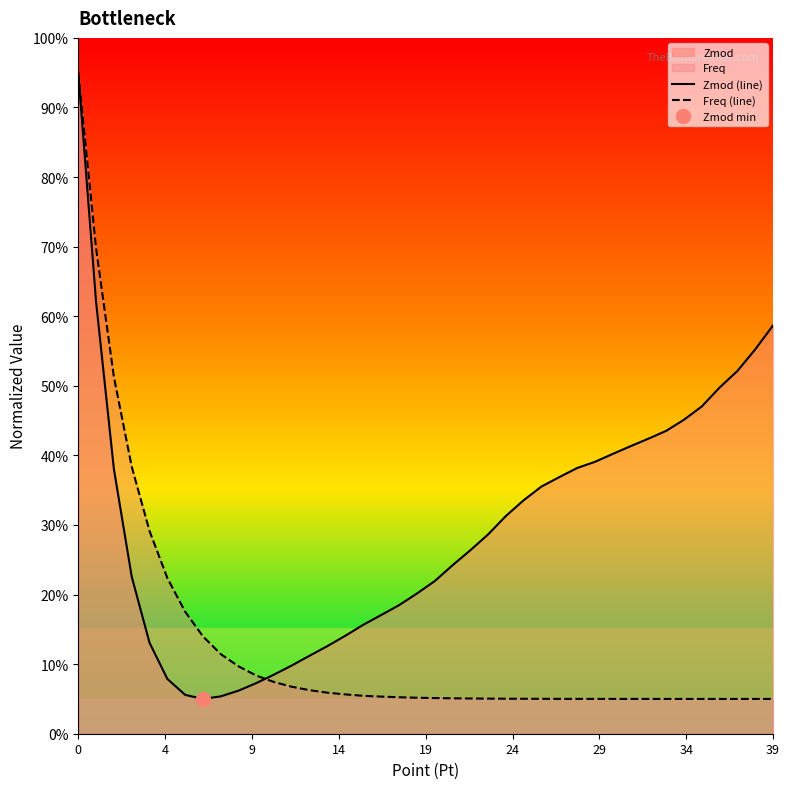

At how many categories does at least one series exceed 0?

40